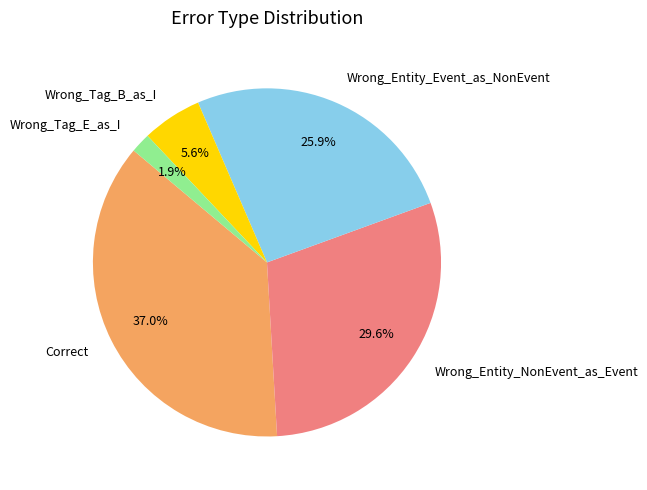

True or false: Correct accounts for 26% of the total.

False